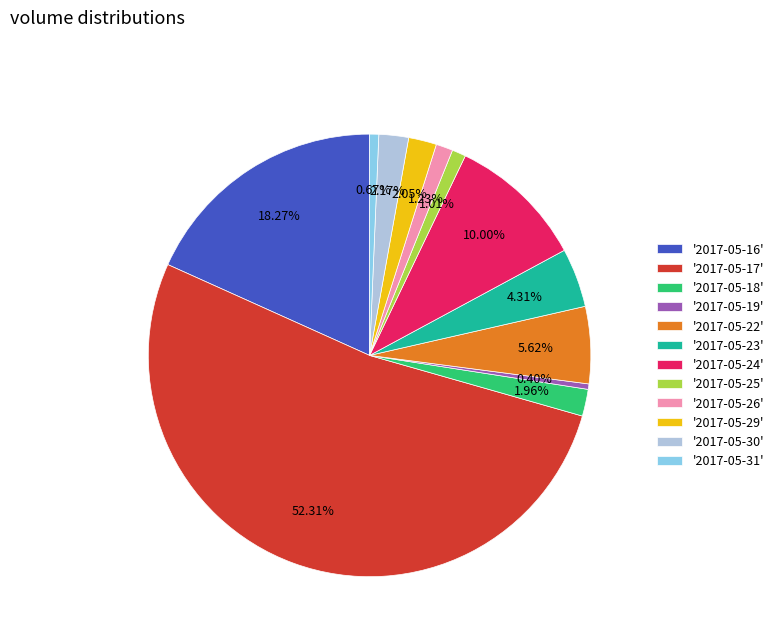

Is '2017-05-17' the majority of the pie?

Yes